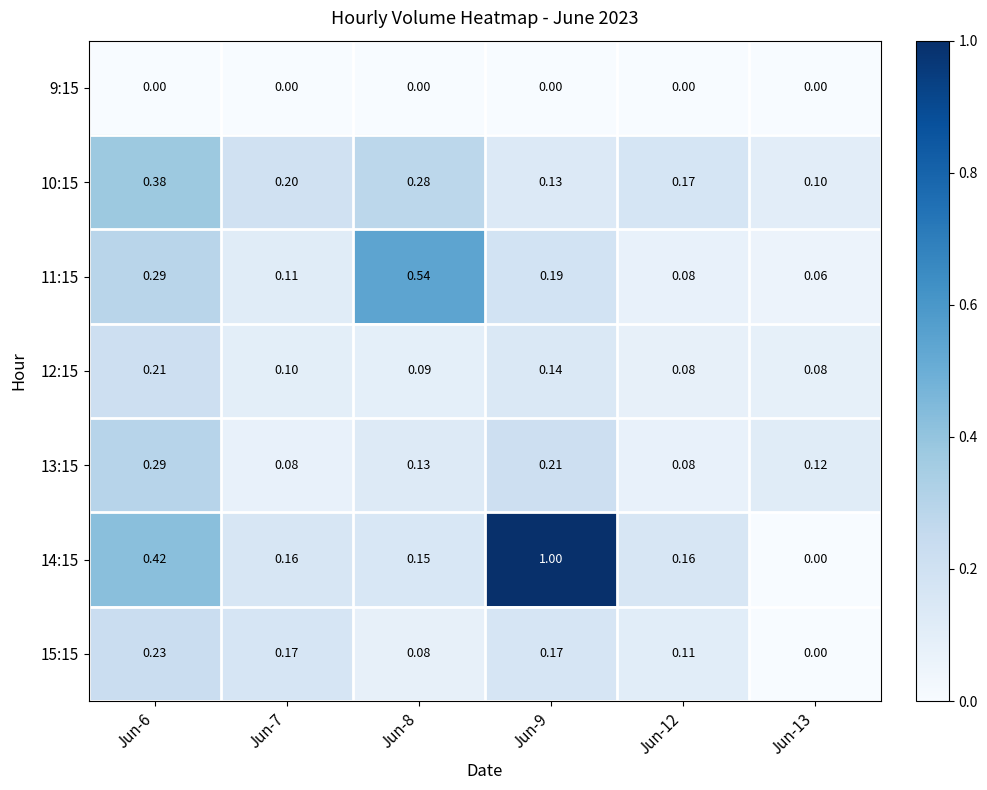

Which series has the largest range (max minus min)?

14:15